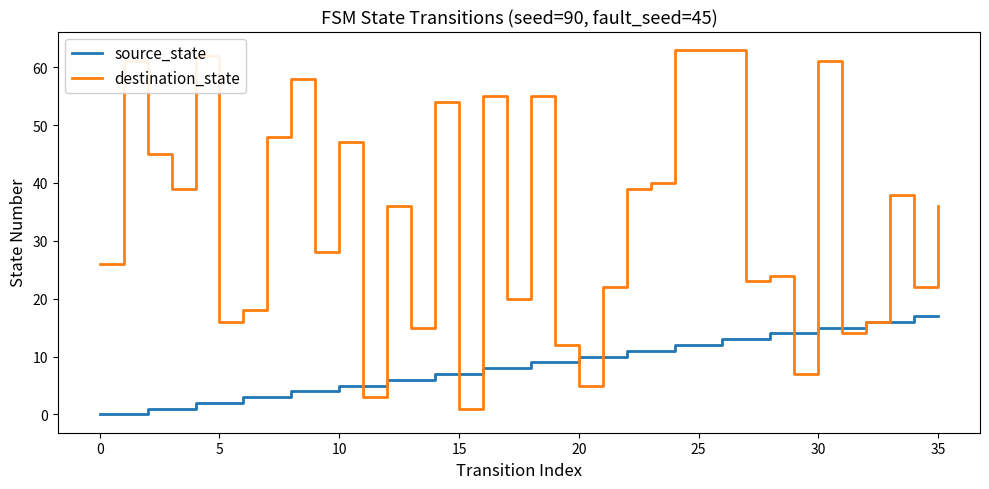

What is the maximum value shown in the chart?

63